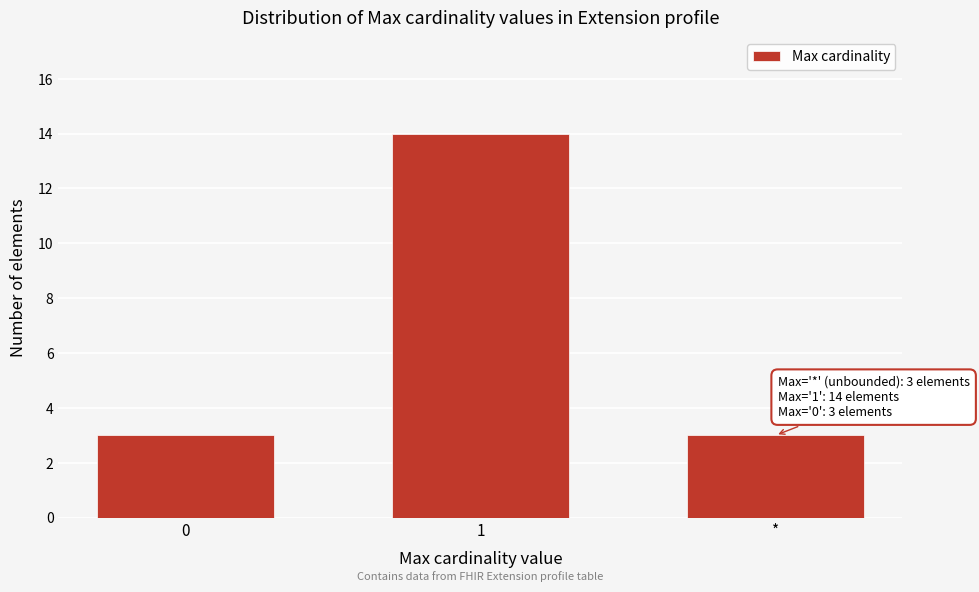

Reading left to right, extract all data points from this chart.

0=3	1=14	*=3